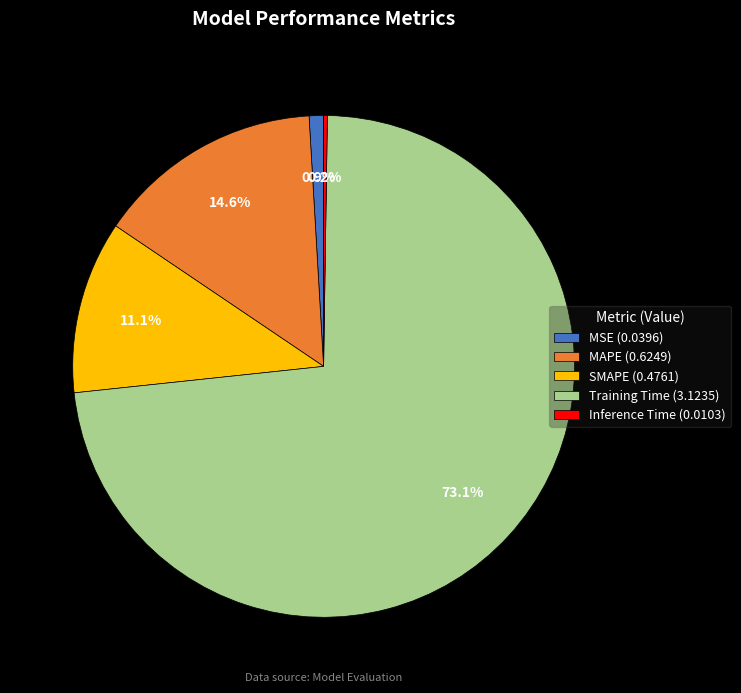

Is there a majority slice in this chart?

Yes